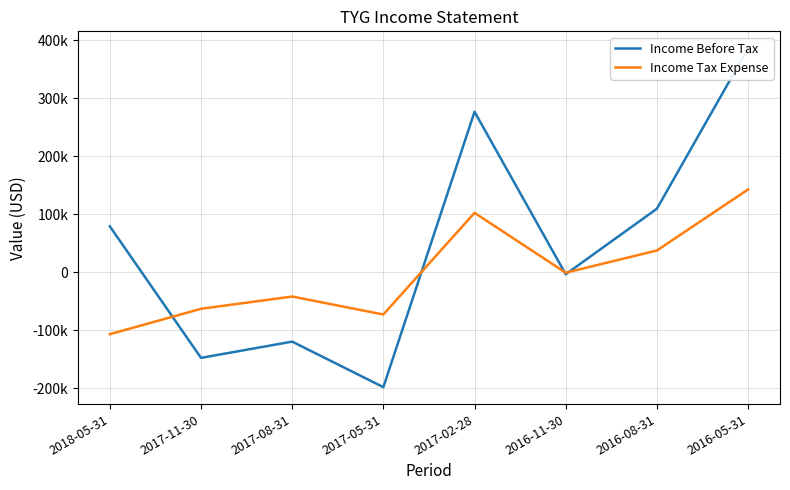

Which series ends up on top after the final intersection of Income Tax Expense and Income Before Tax?

Income Before Tax